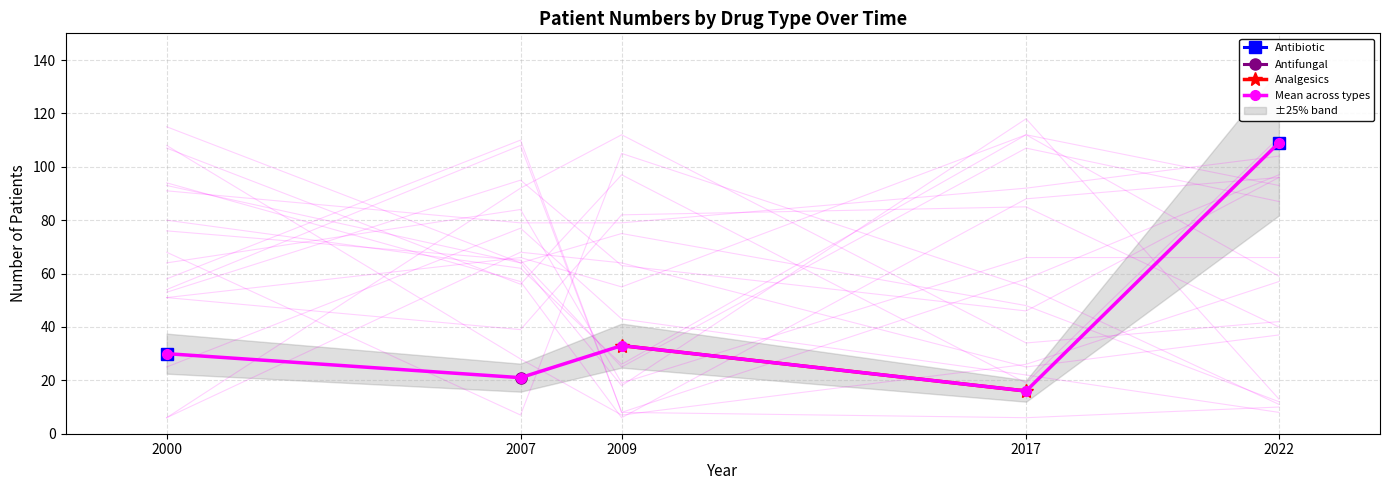

Which category has the lowest value in the Mean across types series?

2017